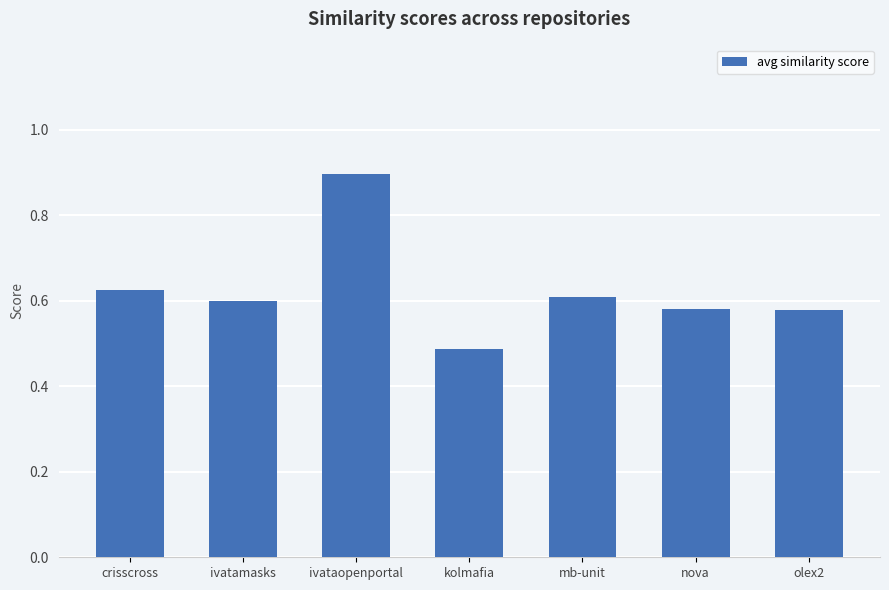

The value at mb-unit is 0.6. True or false?

True